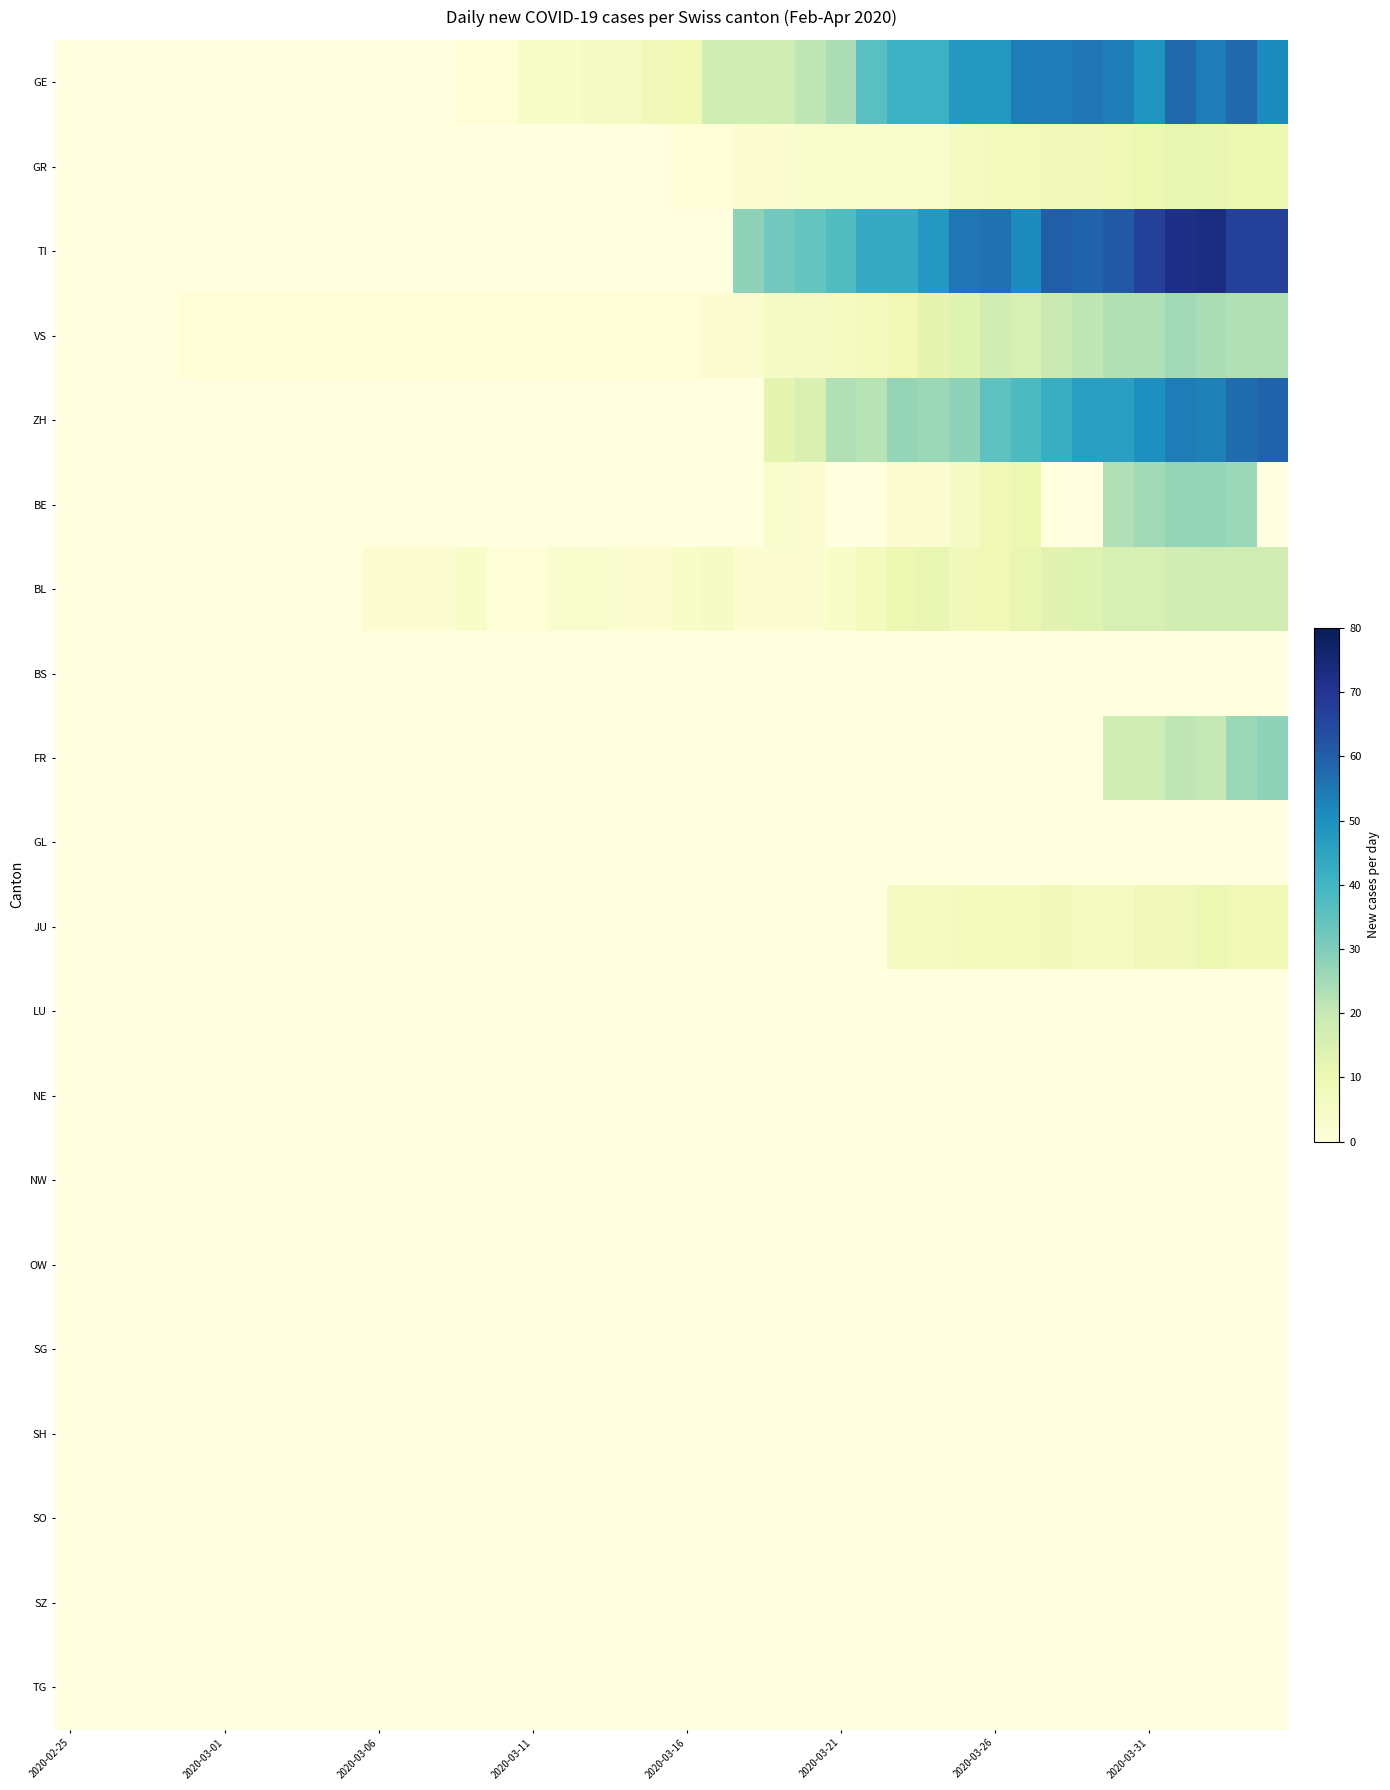

Count the number of categories in the chart.

40